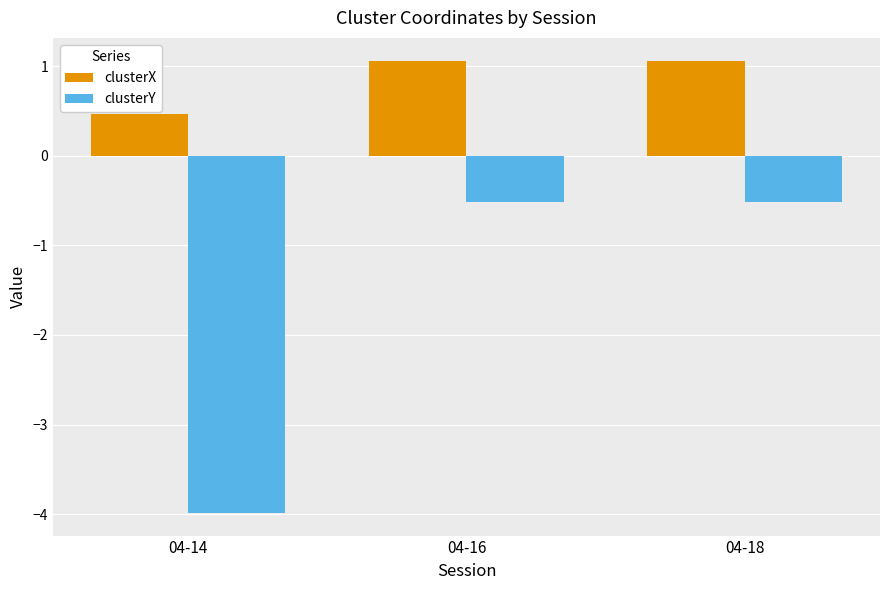

How many data points in clusterX are above 1?

2